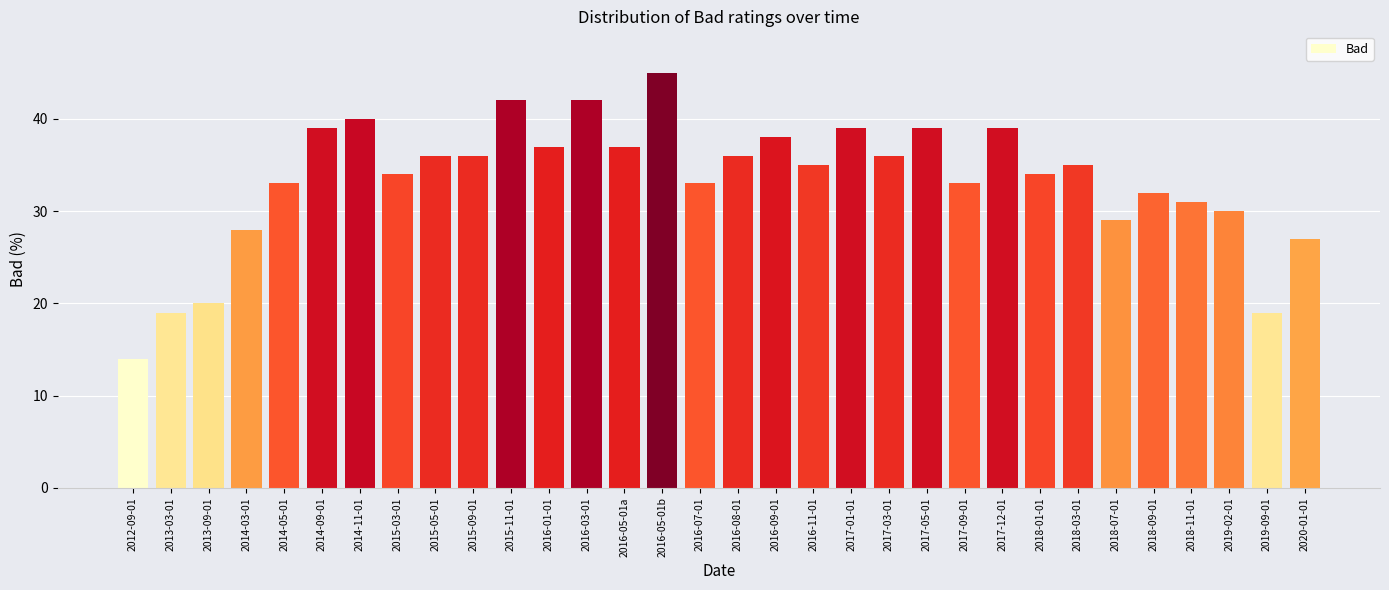

What is the change in value from 2014-11-01 to 2015-09-01?

-4